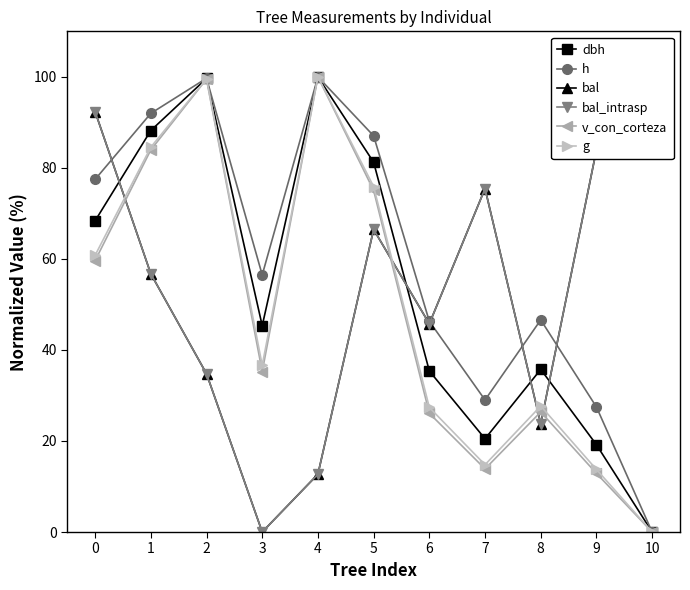

Reading left to right, extract all data points from this chart.

dbh: 0=68.4	1=88.2	2=99.6	3=45.3	4=100.0	5=81.2	6=35.4	7=20.5	8=35.7	9=19.2	10=0.0
h: 0=77.5	1=92.0	2=99.7	3=56.5	4=100.0	5=87.0	6=46.3	7=29.0	8=46.6	9=27.5	10=0.0
bal: 0=92.4	1=56.7	2=34.8	3=0.0	4=12.7	5=66.5	6=45.7	7=75.5	8=23.8	9=84.0	10=100.0
bal_intrasp: 0=92.4	1=56.7	2=34.8	3=0.0	4=12.7	5=66.5	6=45.7	7=75.5	8=23.8	9=84.0	10=100.0
v_con_corteza: 0=59.6	1=83.9	2=99.5	3=35.2	4=100.0	5=75.0	6=26.1	7=13.9	8=26.4	9=12.9	10=0.0
g: 0=60.8	1=84.6	2=99.6	3=36.6	4=100.0	5=75.9	6=27.4	7=14.8	8=27.7	9=13.7	10=0.0